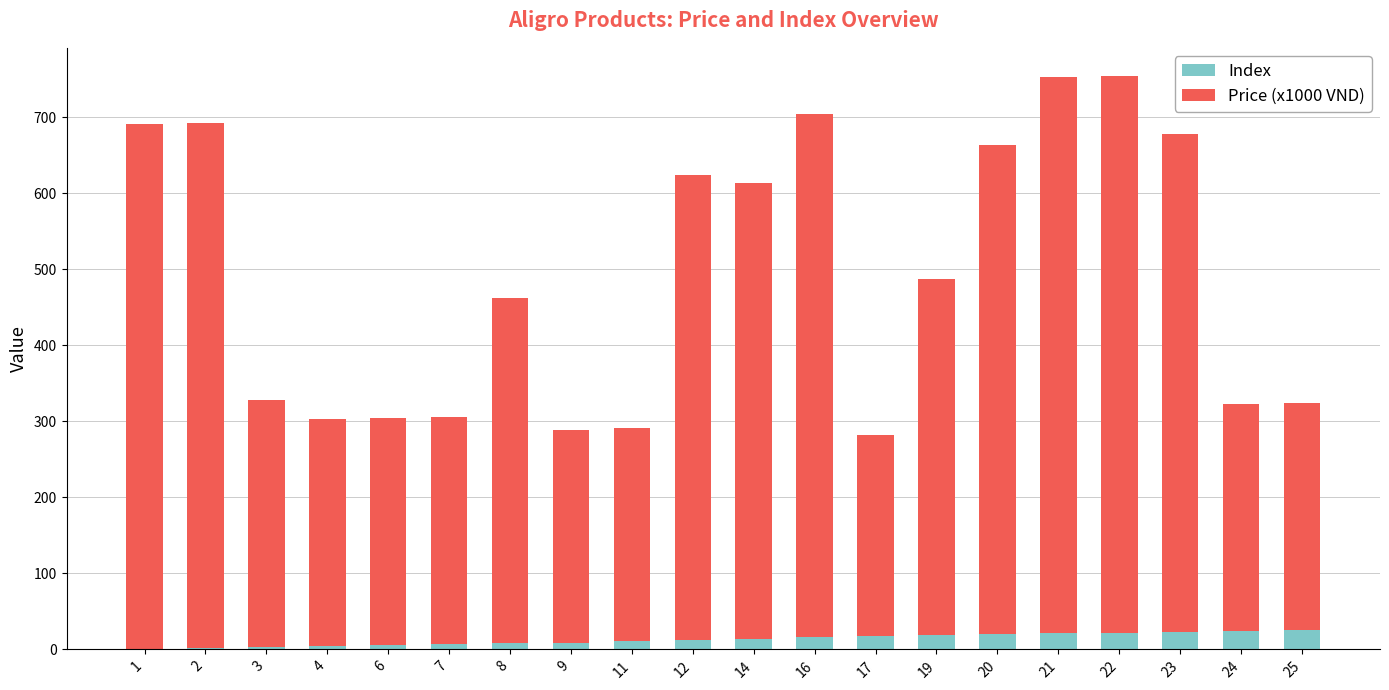

What is the sum of all Index values?

264.0